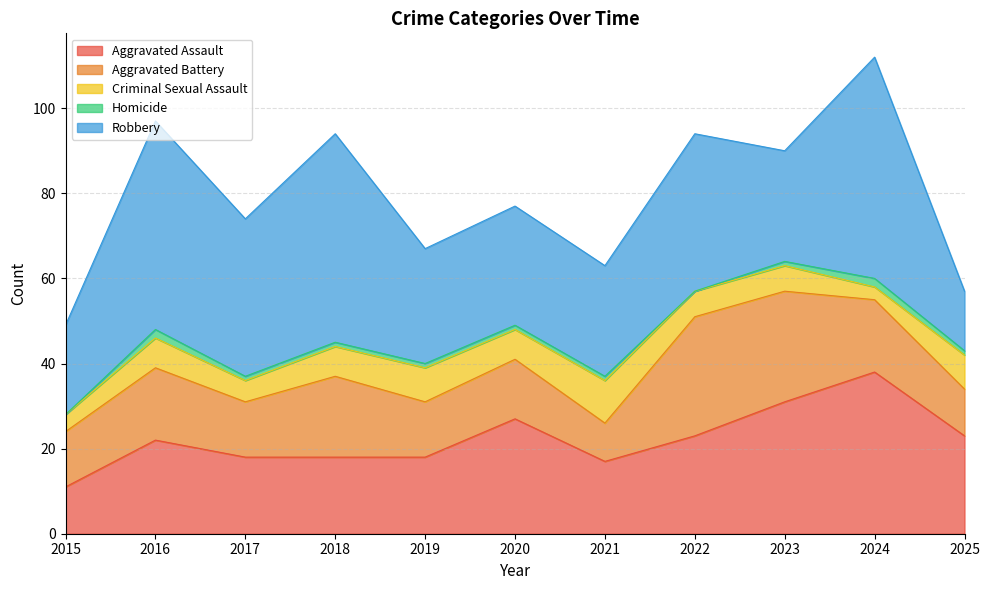

At which category does Homicide reach its first local valley?

2022